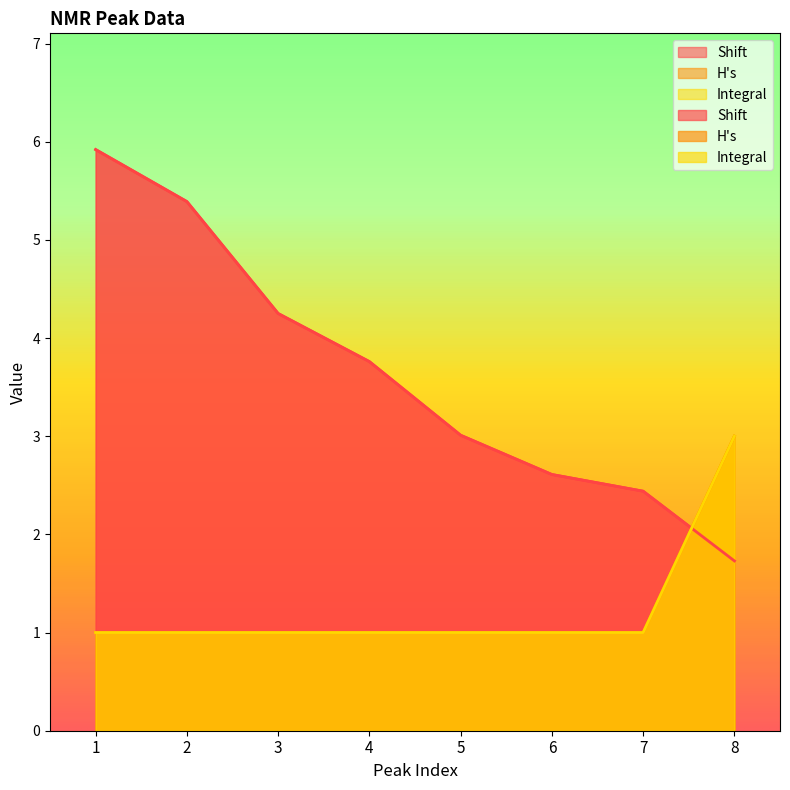

What value does the H's series have at 1?

1.0